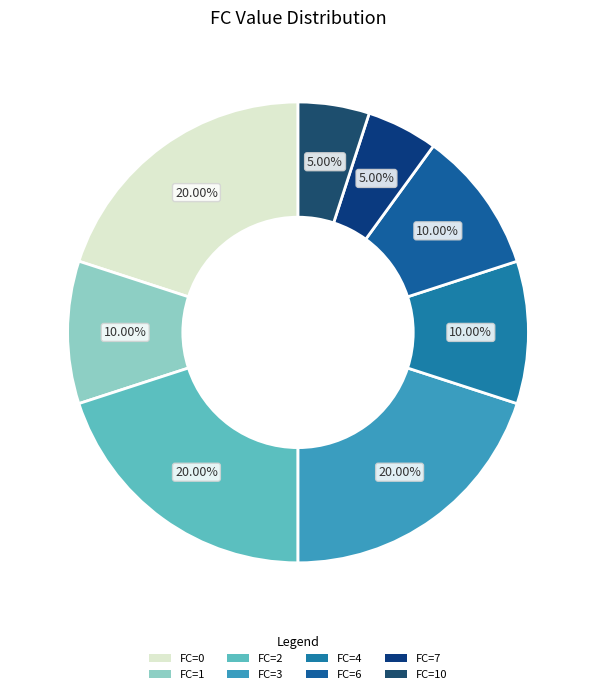

Count the number of slices in the pie.

8